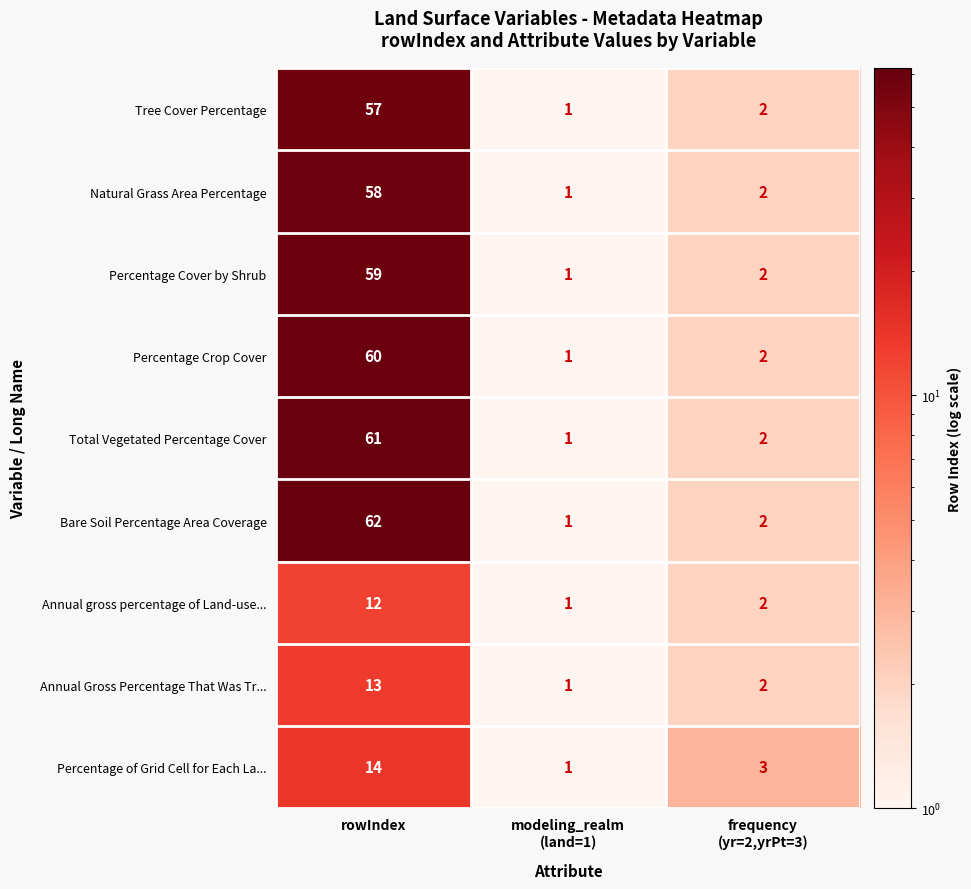

Reading right to left, extract all data points from this chart.

Tree Cover Percentage: 2	1	57
Natural Grass Area Percentage: 2	1	58
Percentage Cover by Shrub: 2	1	59
Percentage Crop Cover: 2	1	60
Total Vegetated Percentage Cover: 2	1	61
Bare Soil Percentage Area Coverage: 2	1	62
Annual gross percentage of Land-use...: 2	1	12
Annual Gross Percentage That Was Tr...: 2	1	13
Percentage of Grid Cell for Each La...: 3	1	14